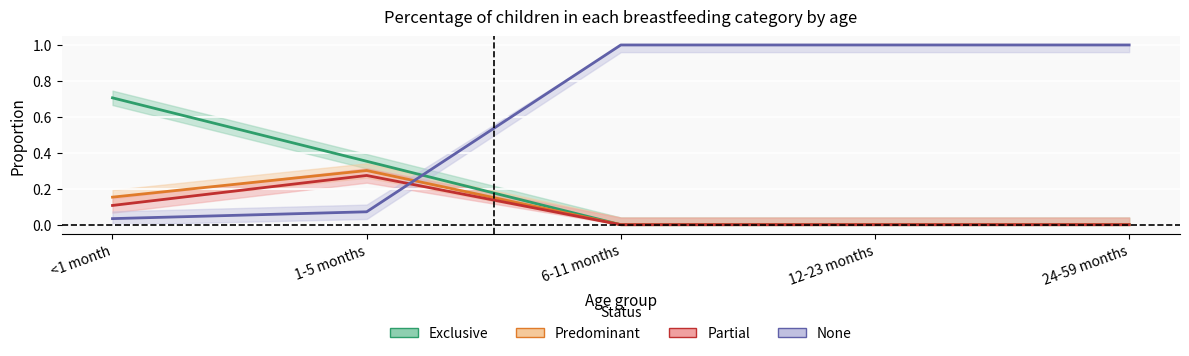

What is the value of the Exclusive point at the 1st from the left?

0.7